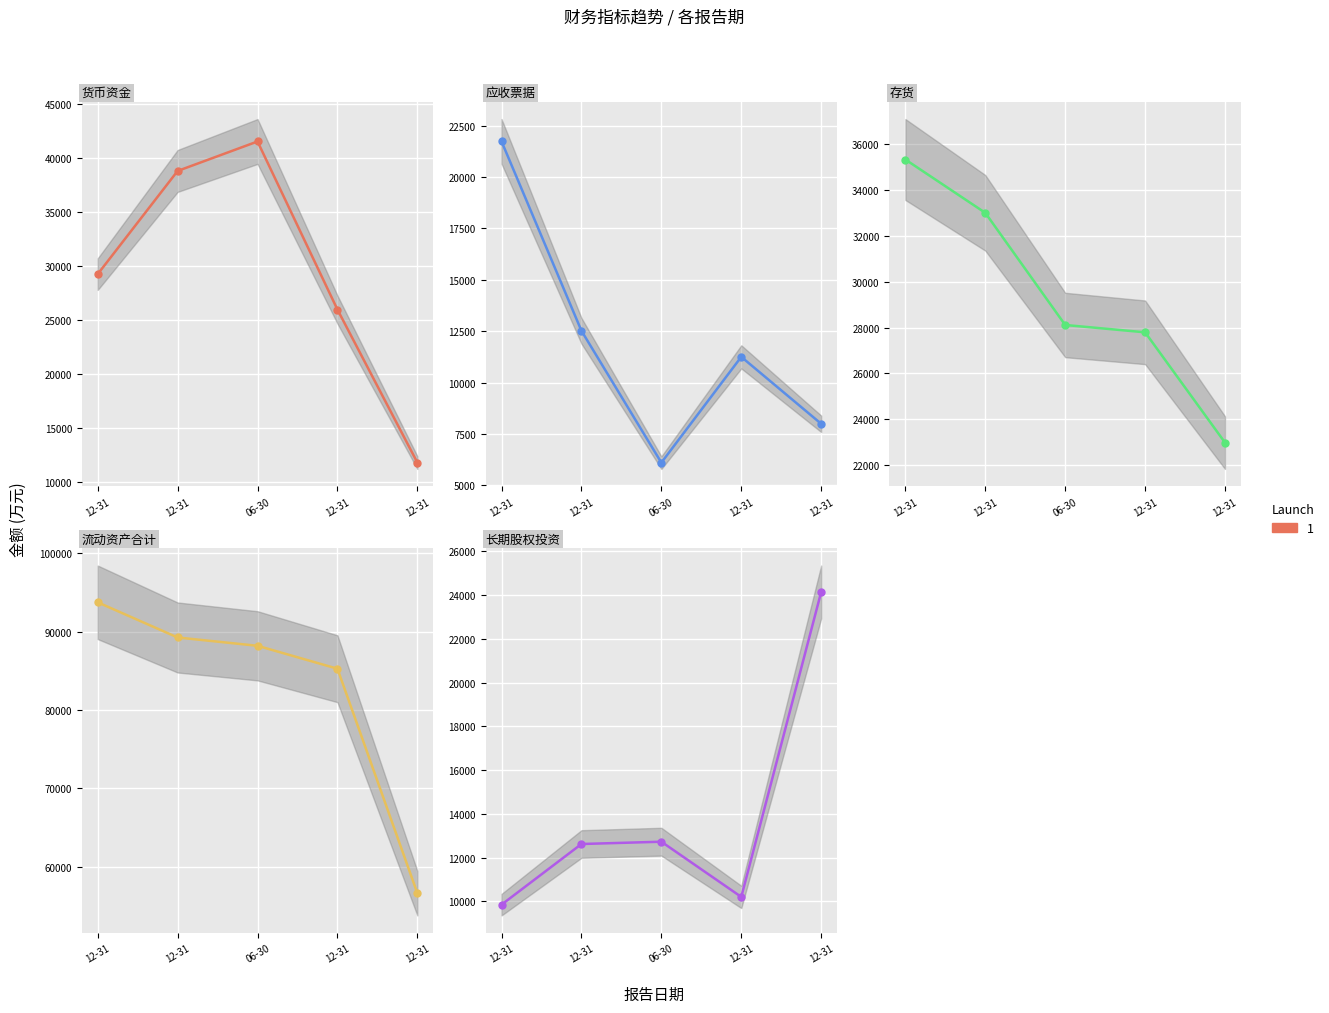

True or false: 流动资产合计 has a value of 85265 at 12-31.

True